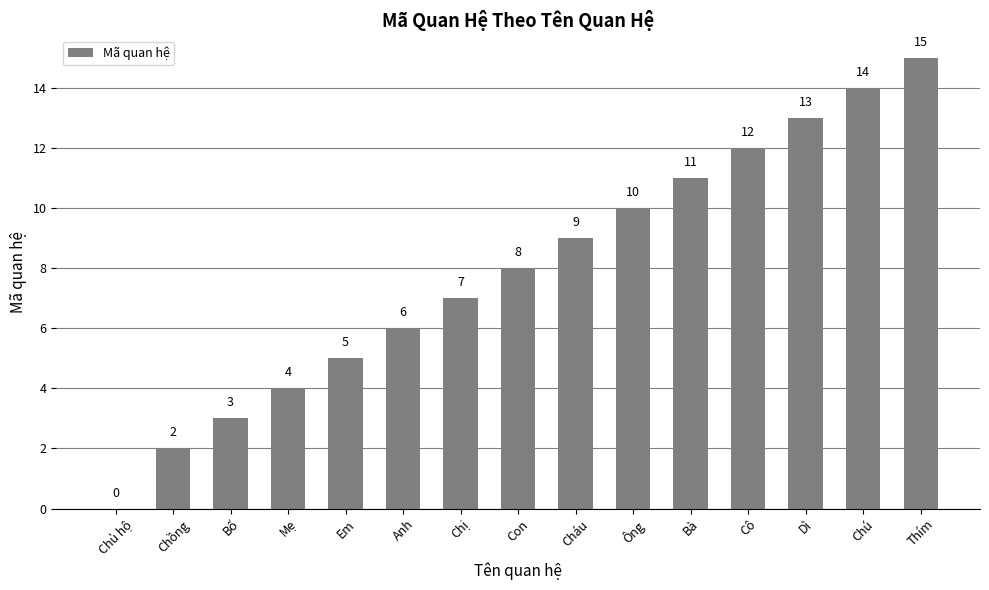

The value at Thím is 15. True or false?

True